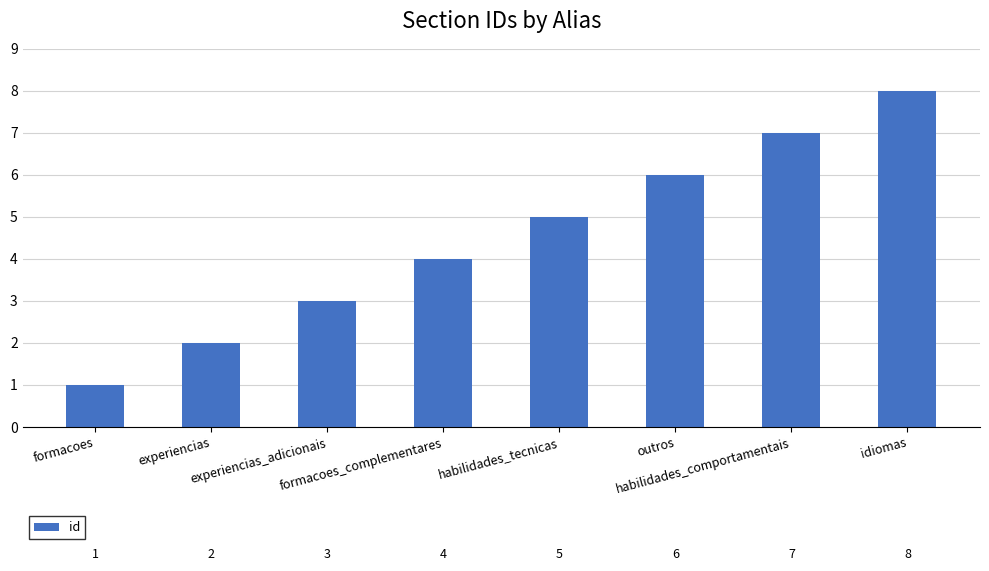

Rank the categories by value from highest to lowest.

idiomas, habilidades_comportamentais, outros, habilidades_tecnicas, formacoes_complementares, experiencias_adicionais, experiencias, formacoes